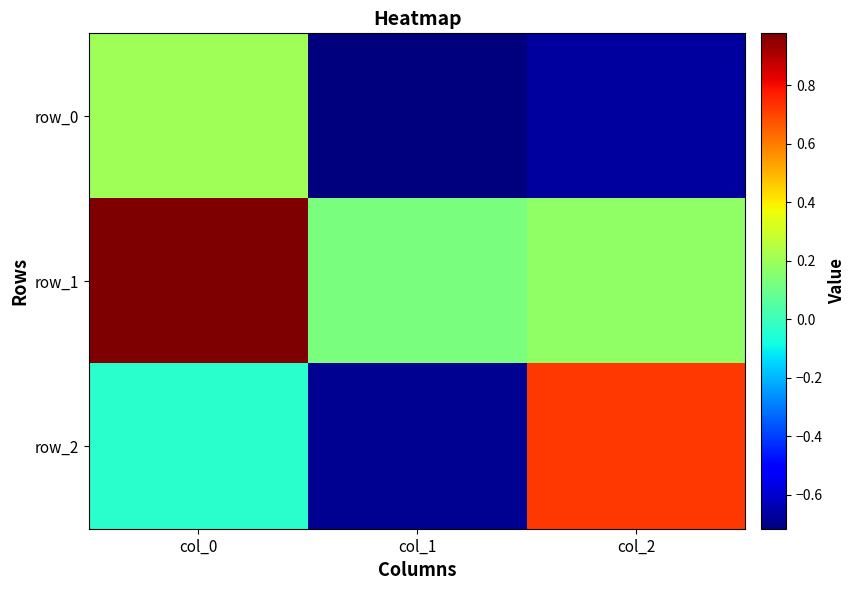

What is the sum of the row_0 values at col_1 and col_0?

-0.5